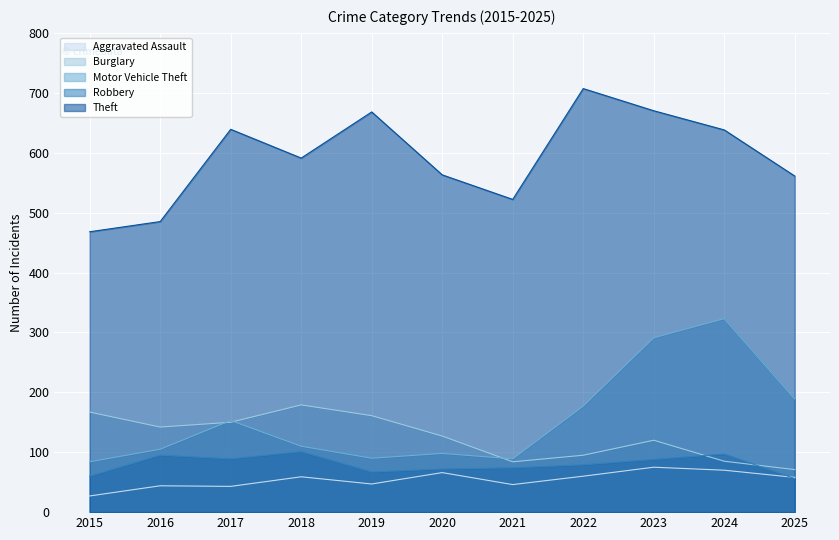

What is the minimum value for Burglary?

71